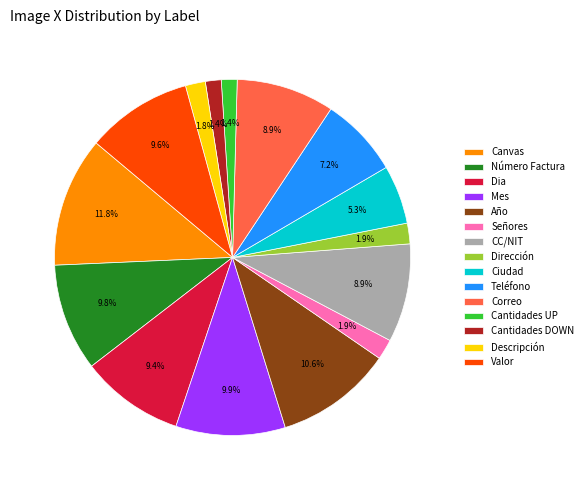

What portion of the pie excludes Año?

89.4%